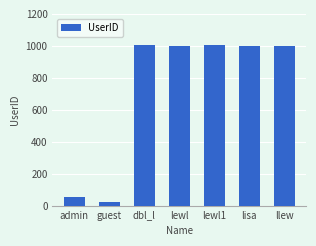

True or false: the data shows 1002 at lewl.

True